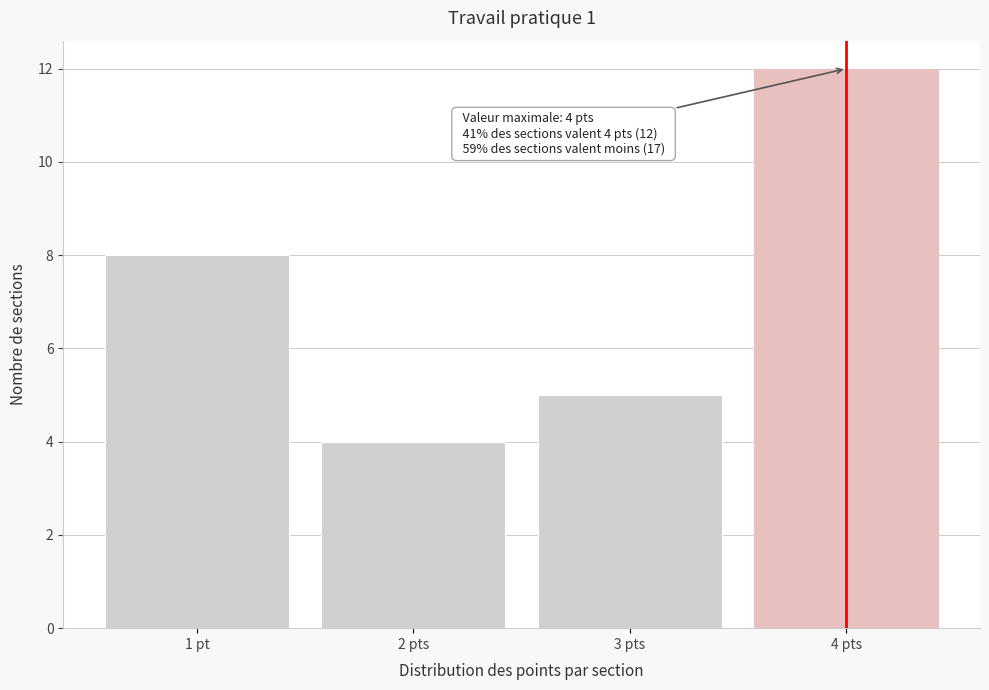

Reading left to right, list all the values displayed in this chart.

1 pt=8	2 pts=4	3 pts=5	4 pts=12